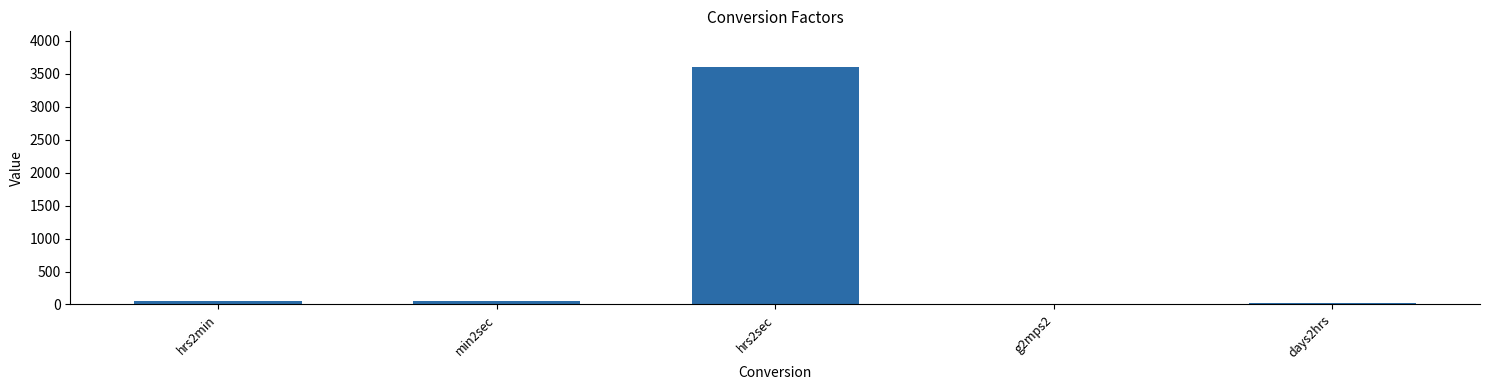

Are the bars horizontal?

No